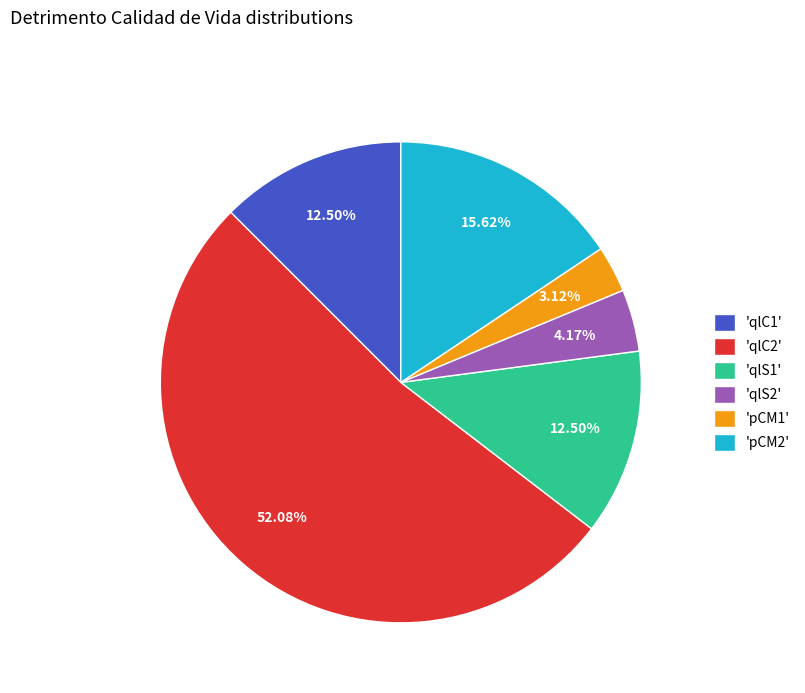

To the nearest percent, what is the difference between the largest and smallest slice percentages?

49%